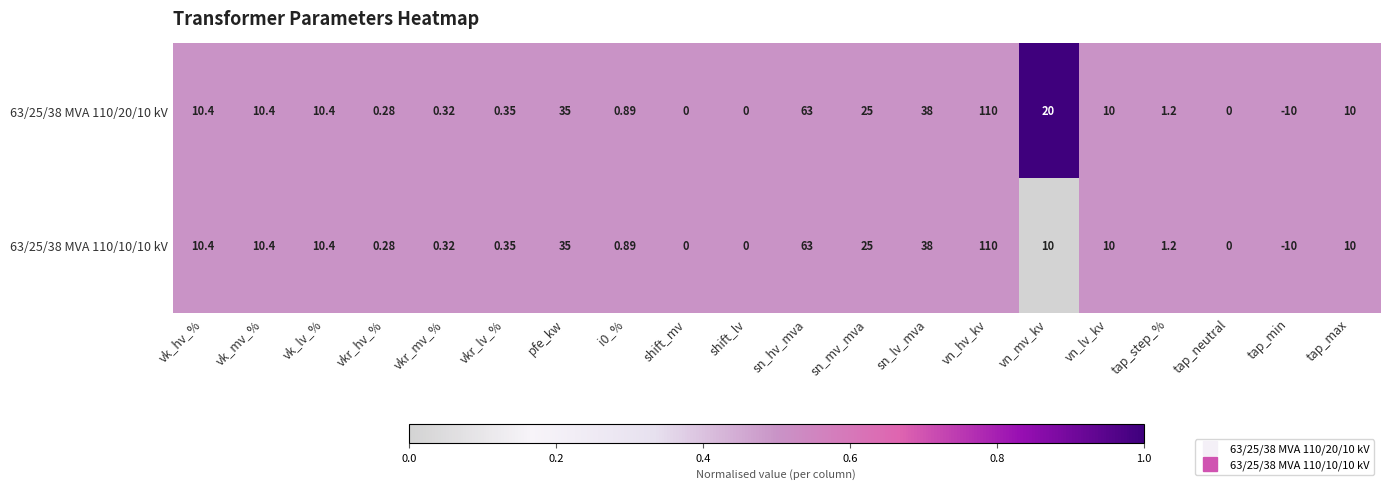

At which label does 63/25/38 MVA 110/10/10 kV first exceed 10?

vk_hv_%